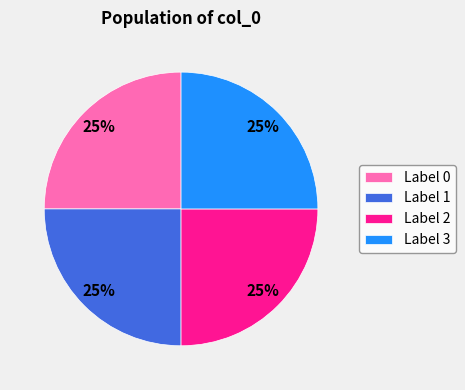

Approximately how many times larger is the value at Label 0 compared to Label 1?

1.0